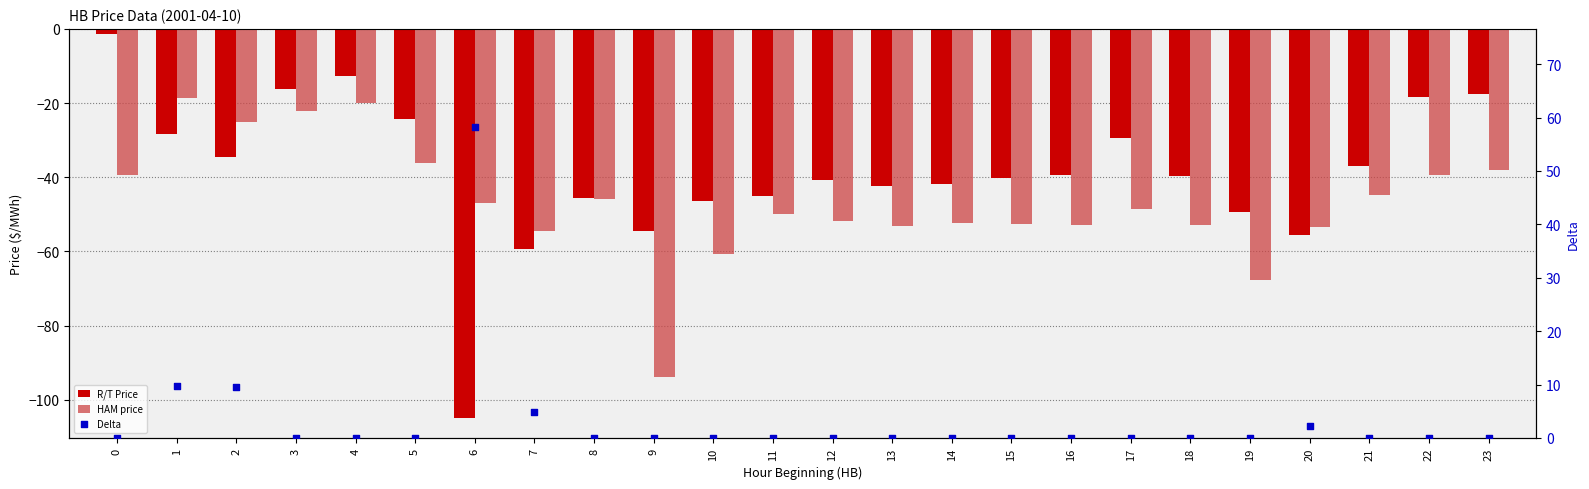

Which series has the largest total across all categories?

Delta